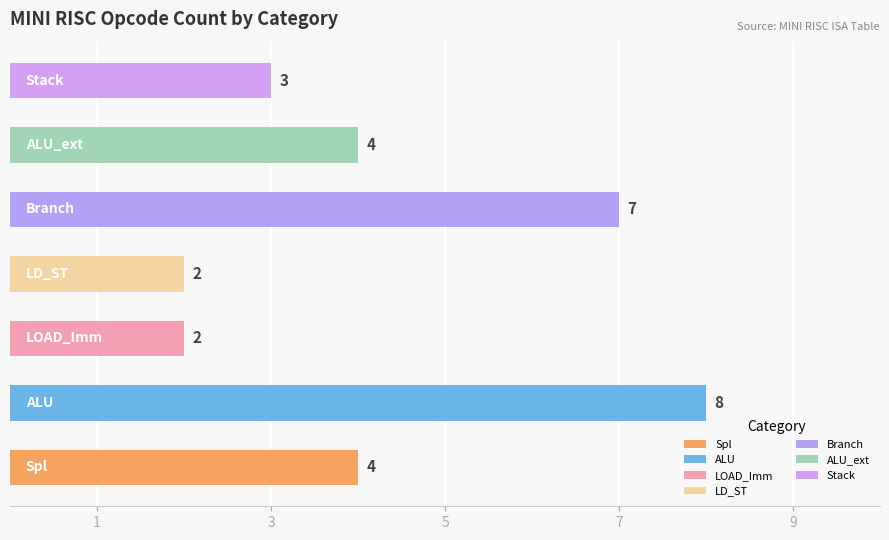

What is the greatest value displayed?

8